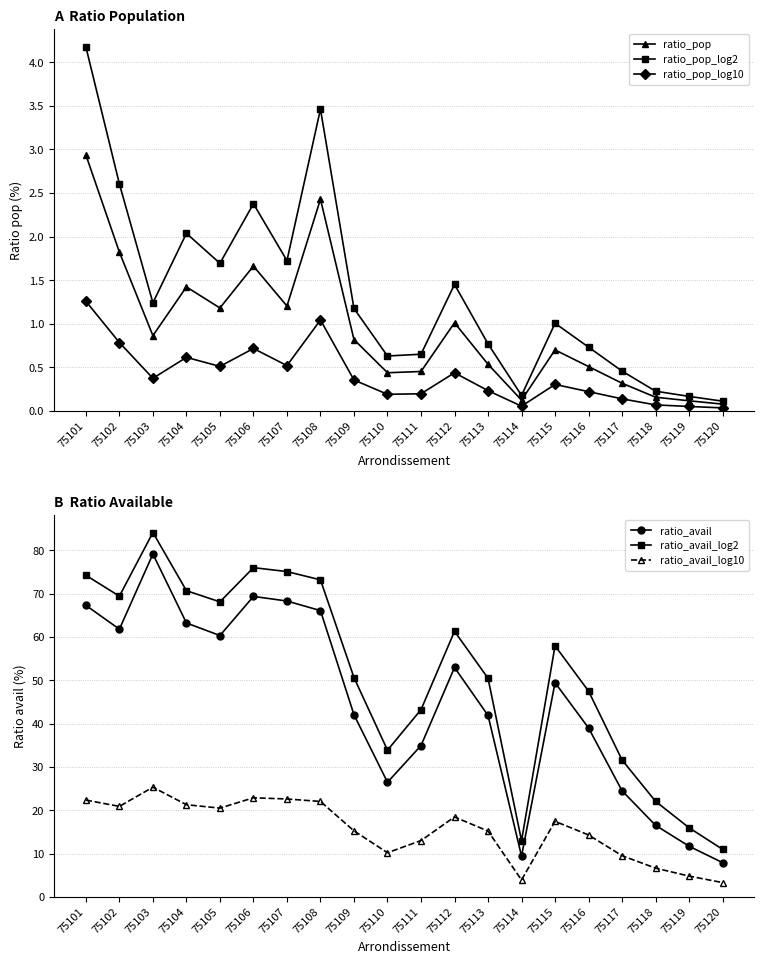

Is it true that ratio_avail_log2 equals 76.0 at 75106?

True